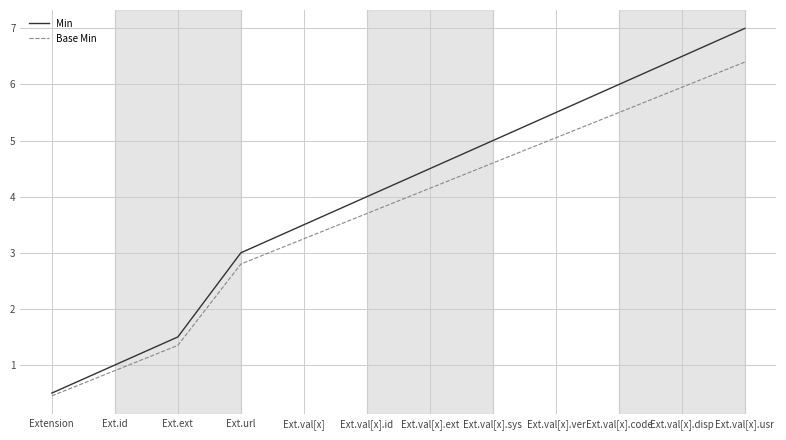

The Base Min series shows 5.1 at Ext.val[x].ver. True or false?

True